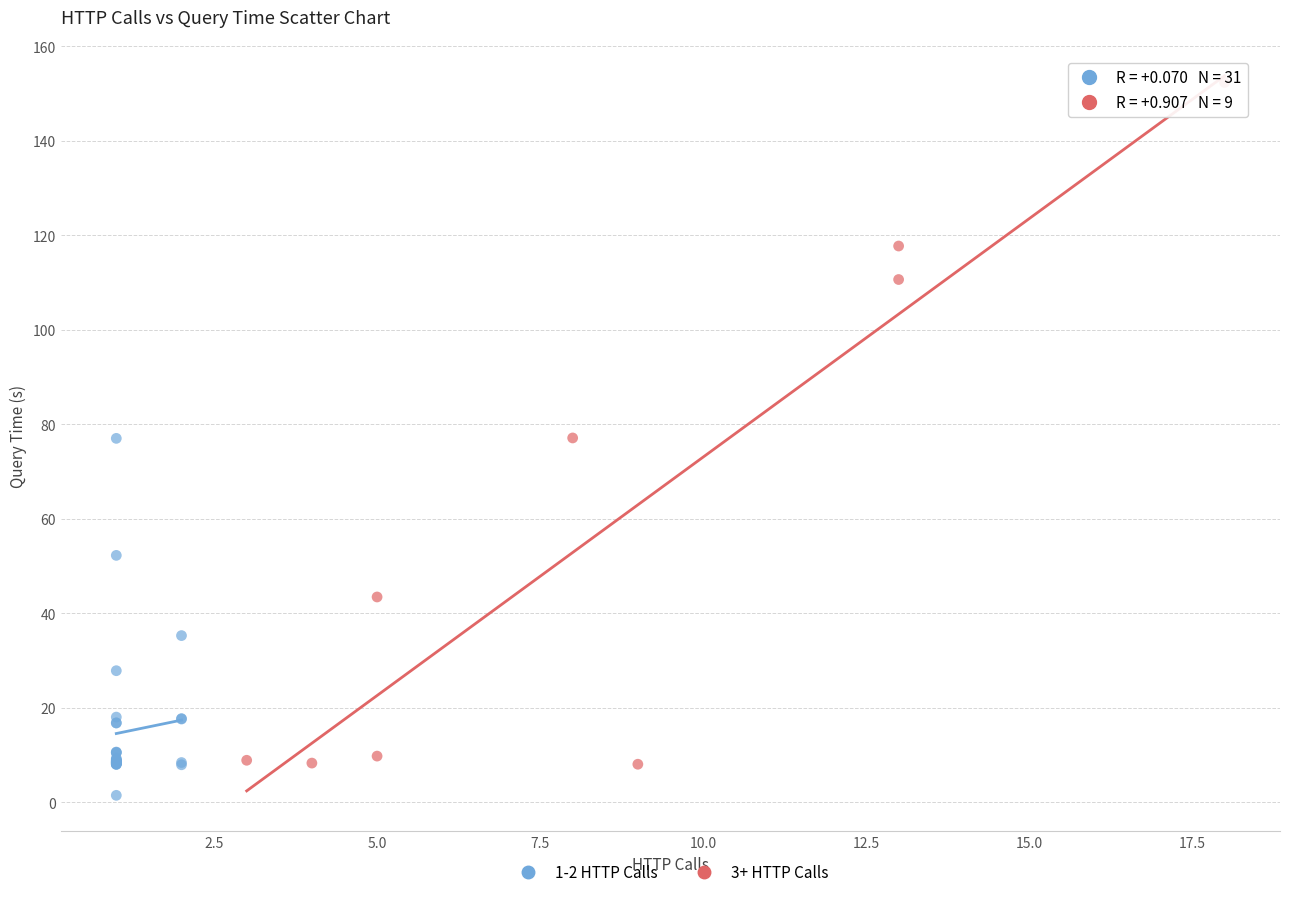

Which series reaches the maximum Y coordinate?

3+ HTTP Calls